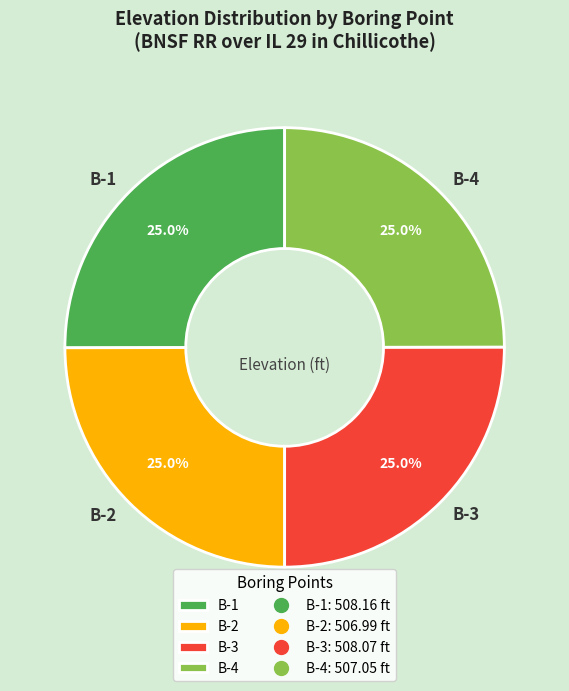

The B-1 slice represents 25% of the pie. True or false?

True